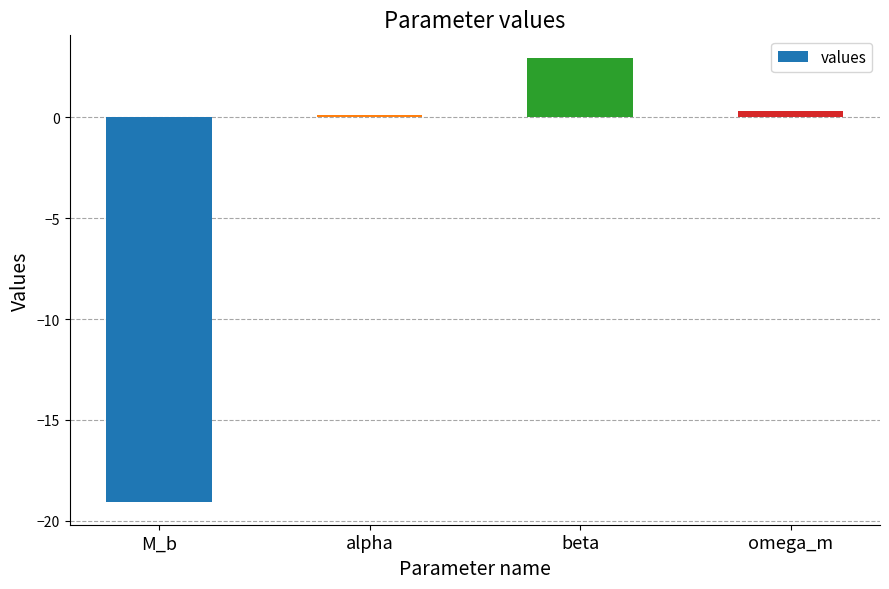

Reading right to left, transcribe all the data shown in this chart.

omega_m=0.3	beta=3.0	alpha=0.1	M_b=-19.1